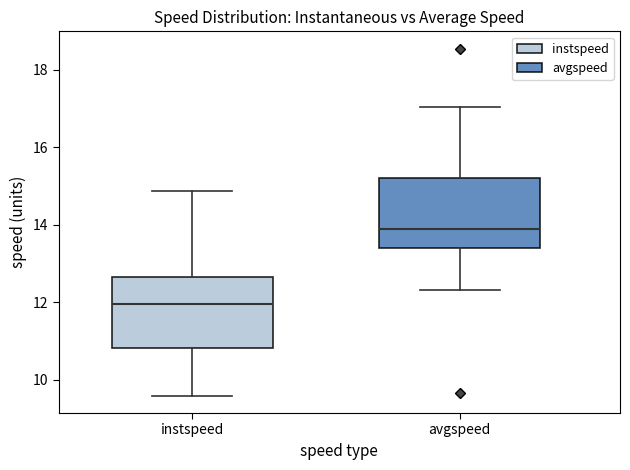

Which box has the highest median line?

avgspeed